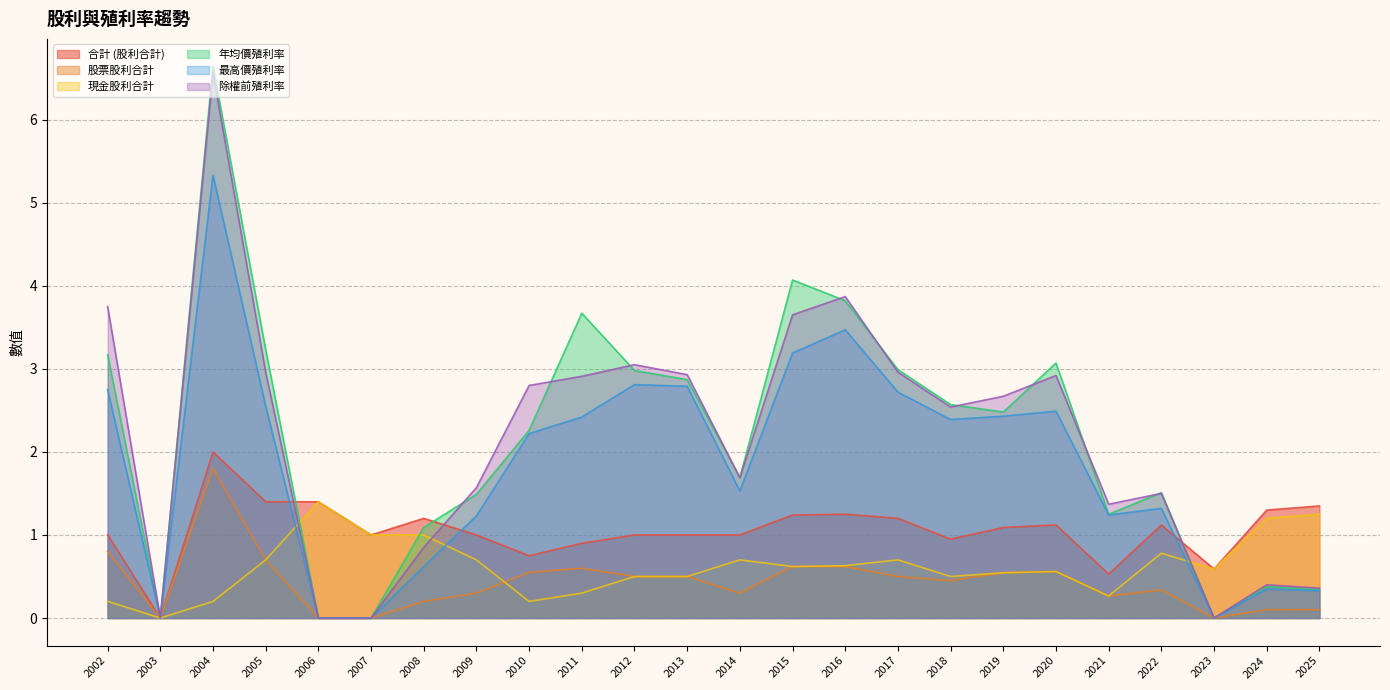

At which label is 除權前殖利率 closest to 3?

2017